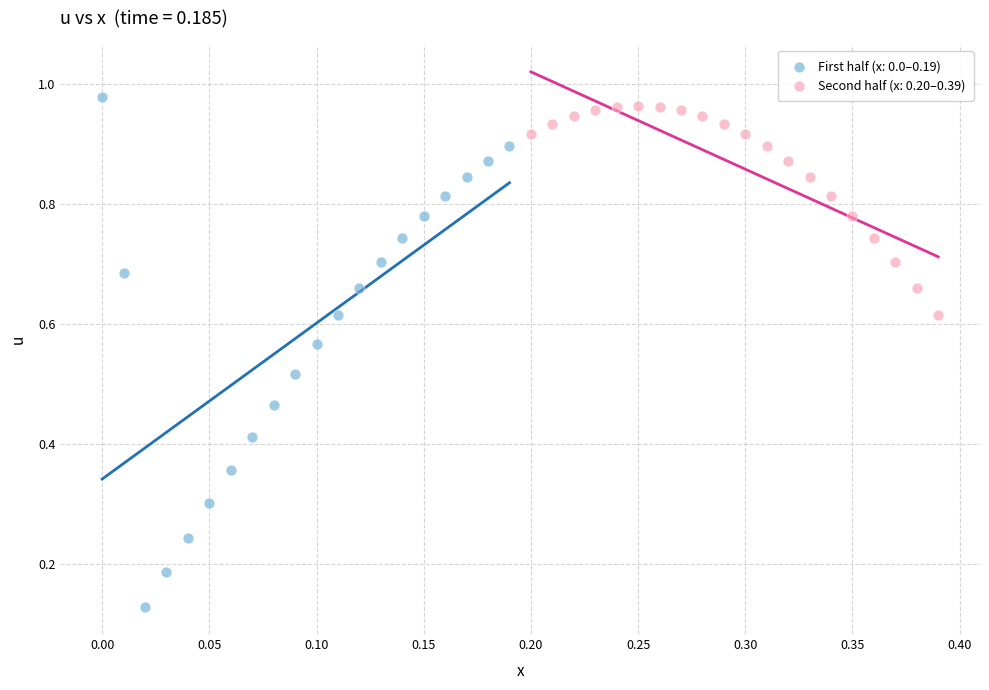

Which series contains the lowest Y value?

First half (x: 0.0–0.19)